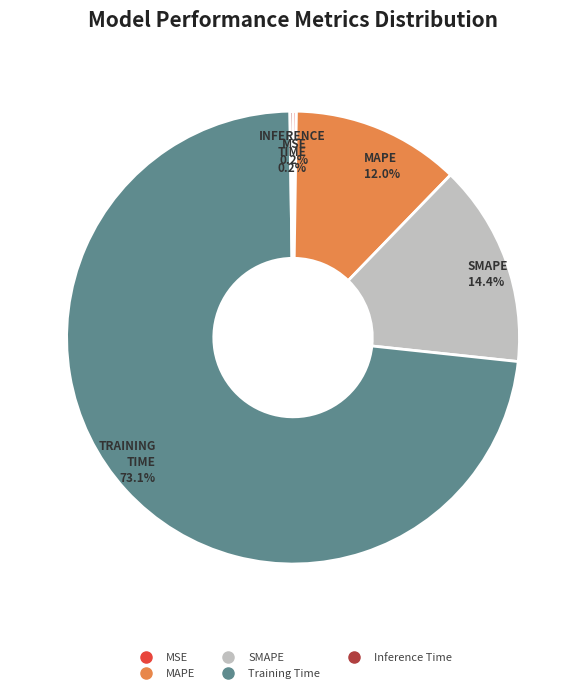

To the nearest percent, what is the average slice percentage?

20%